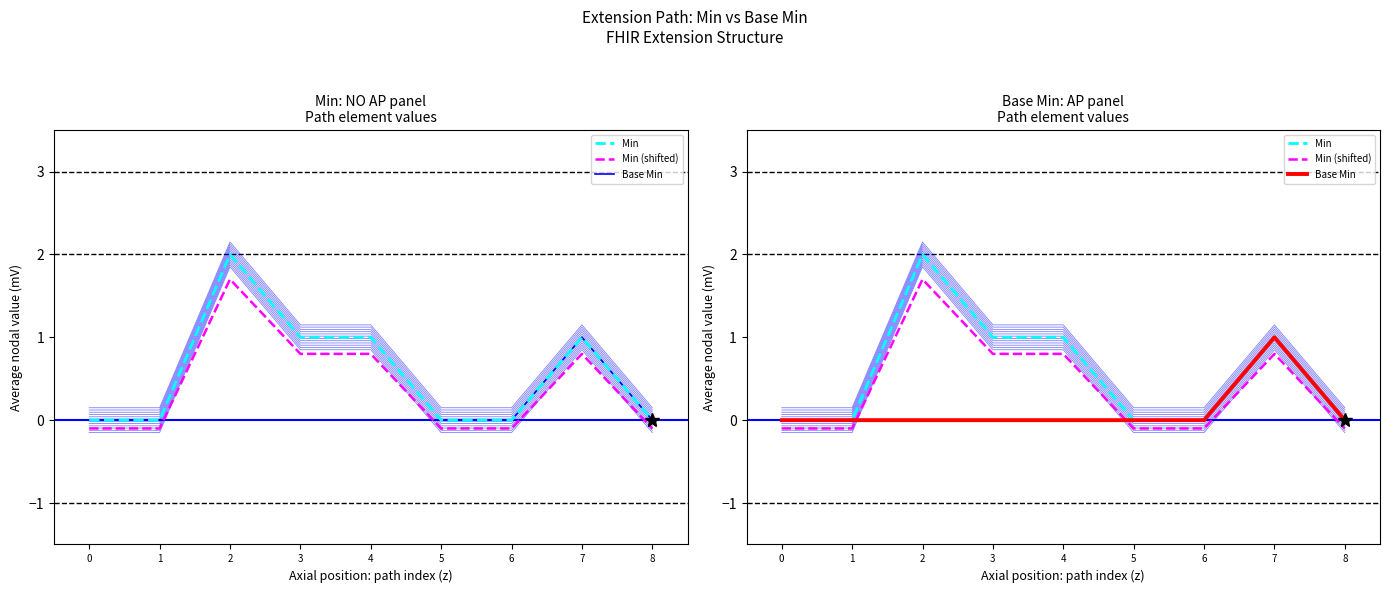

Does the chart display data point markers on the line(s)?

No